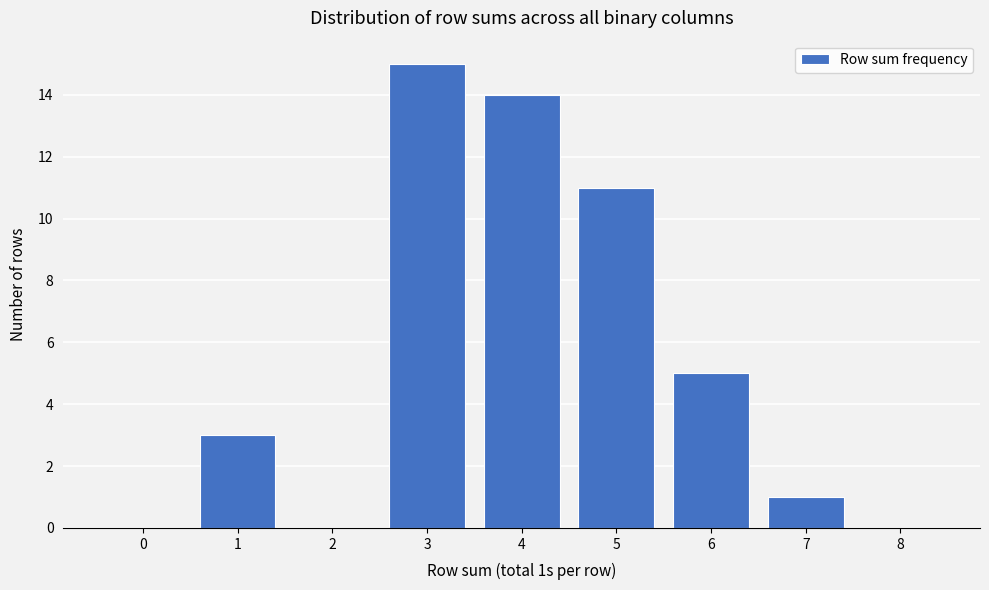

Reading left to right, list all the values displayed in this chart.

0=0	1=3	2=0	3=15	4=14	5=11	6=5	7=1	8=0